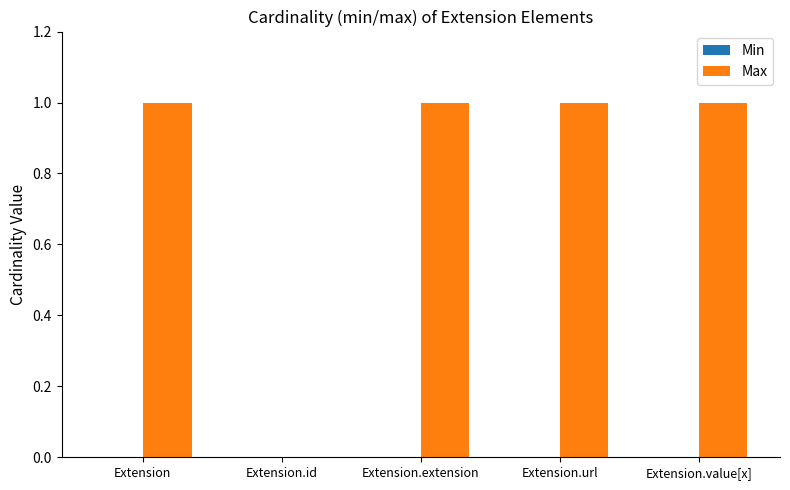

Is it true that the value at Extension.value[x] is 1?

True